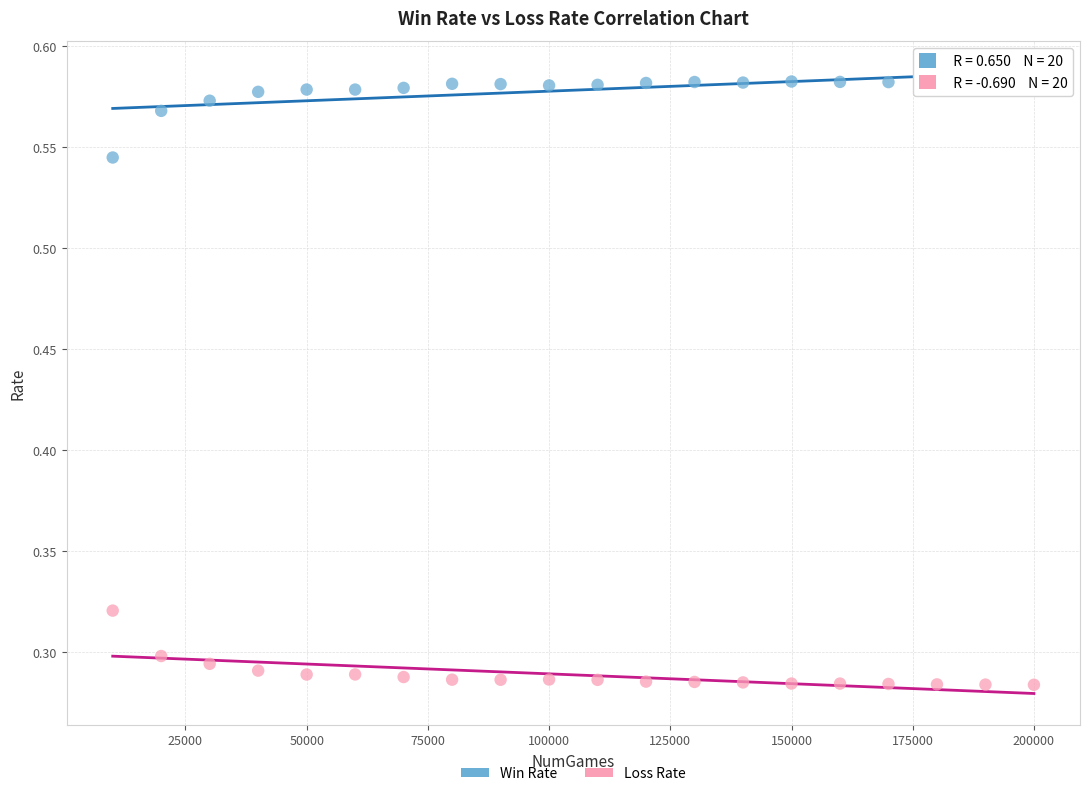

Which series reaches the maximum Y coordinate?

Win Rate